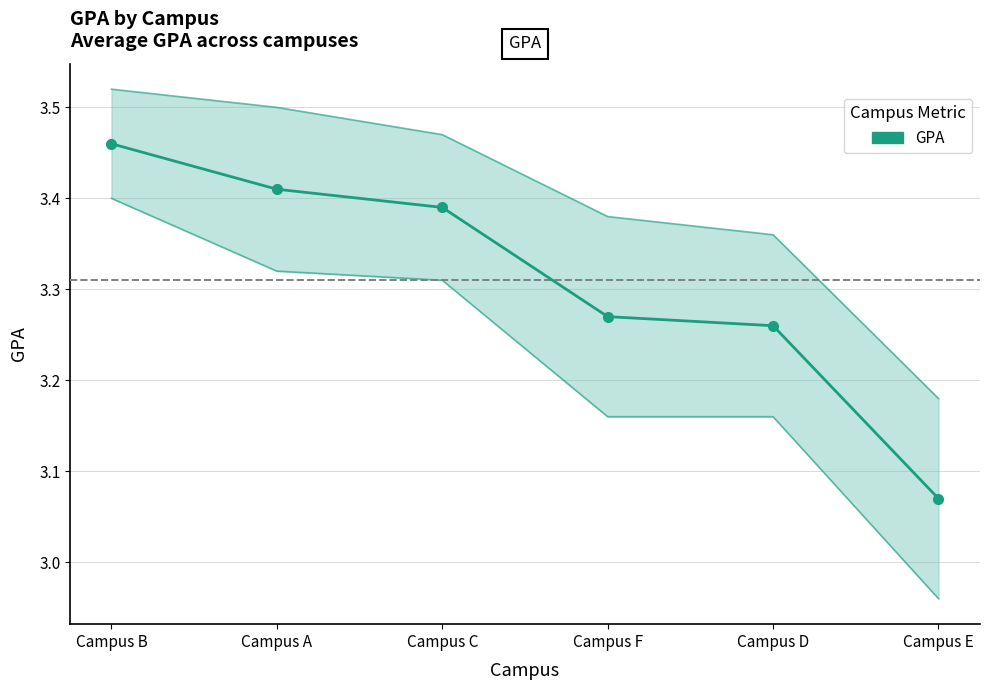

What is the difference between the maximum and minimum values?

0.4